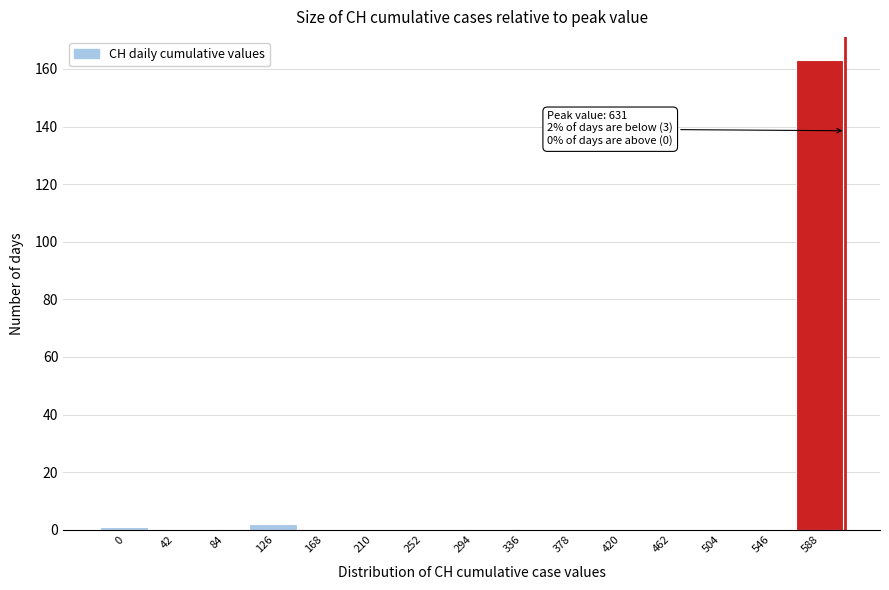

Reading left to right, extract all data points from this chart.

0=1	42=0	84=0	126=2	168=0	210=0	252=0	294=0	336=0	378=0	420=0	462=0	504=0	546=0	588=163